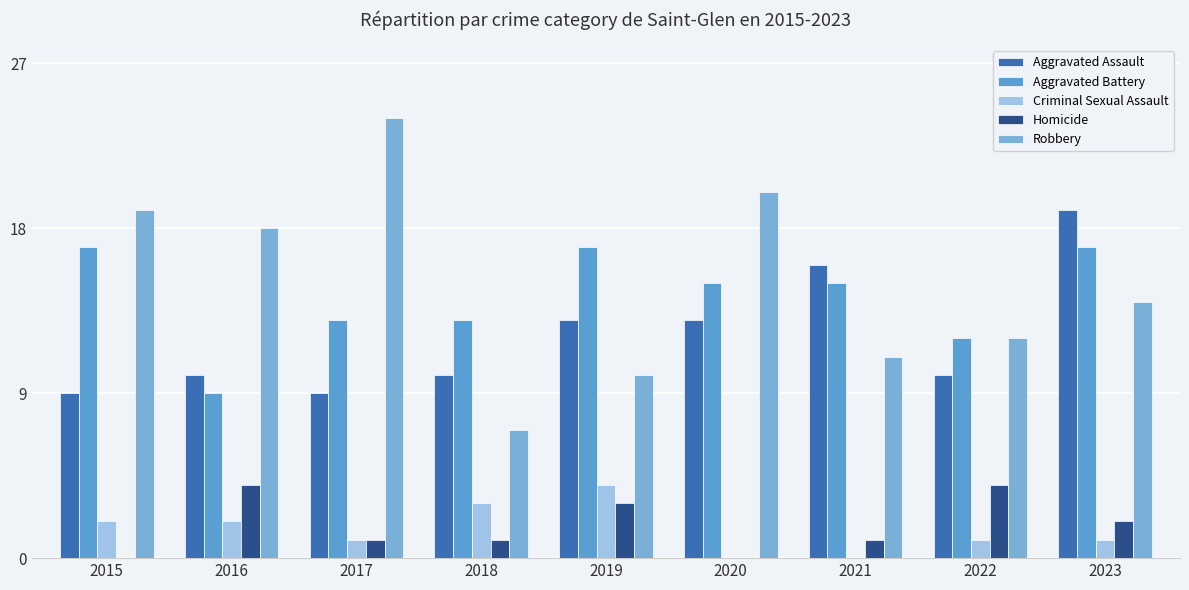

What is the value of the Aggravated Assault bar at the 1st from the left?

9